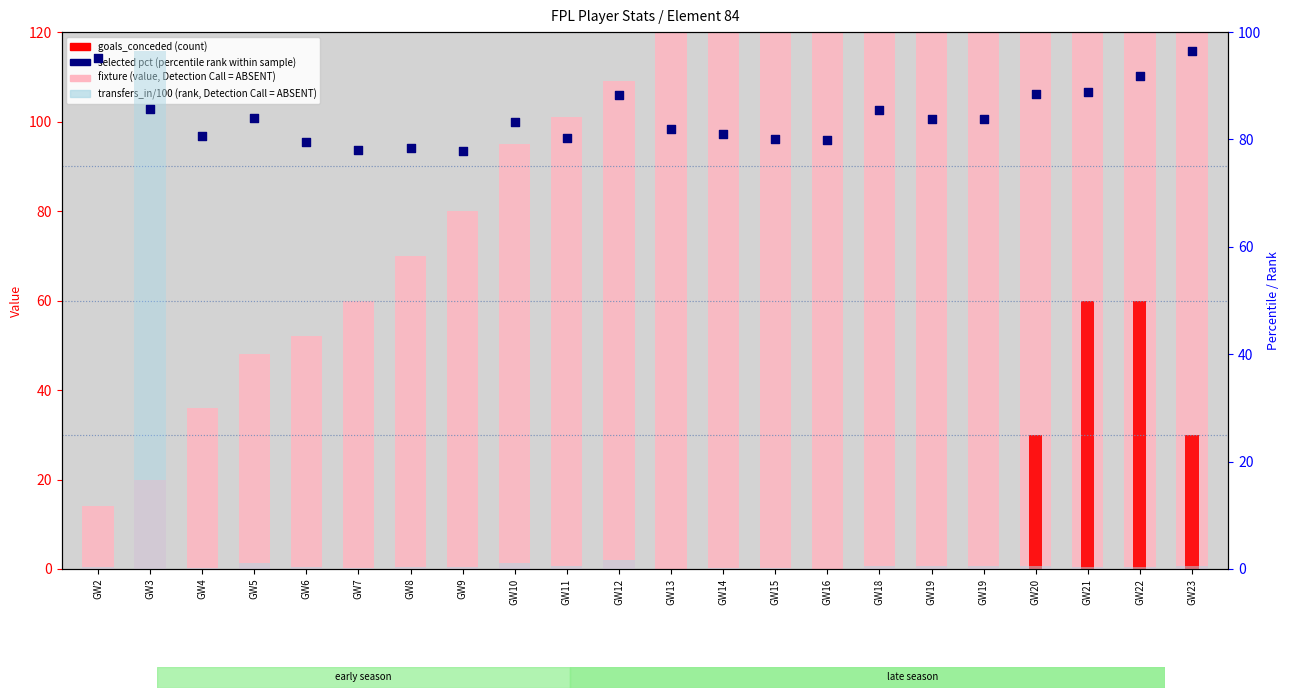

Which series has the largest total across all categories?

fixture (value, Detection Call = ABSENT)